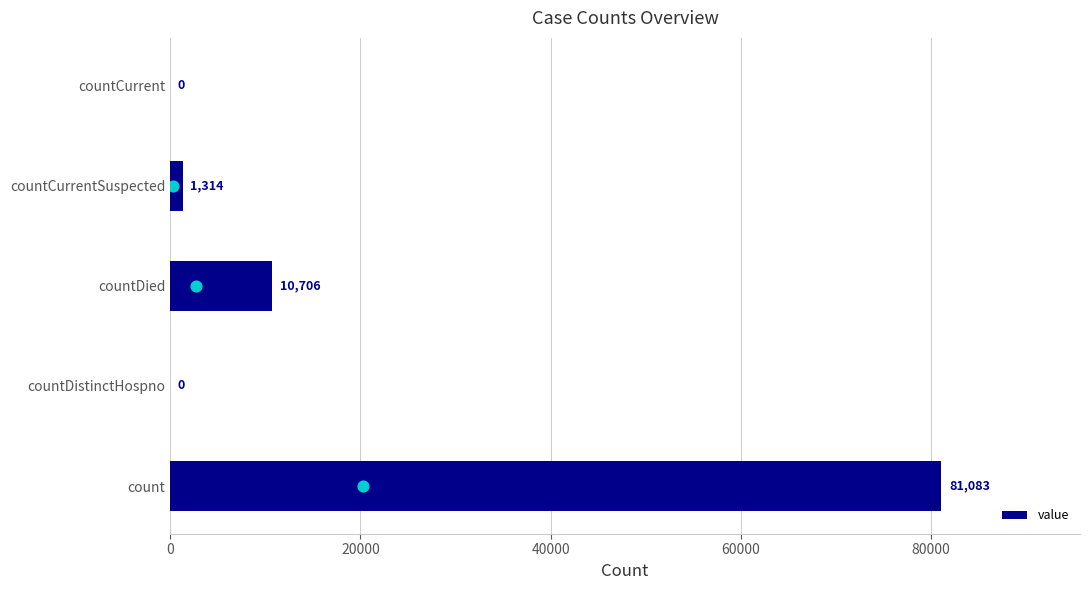

At which label does value reach its peak?

count